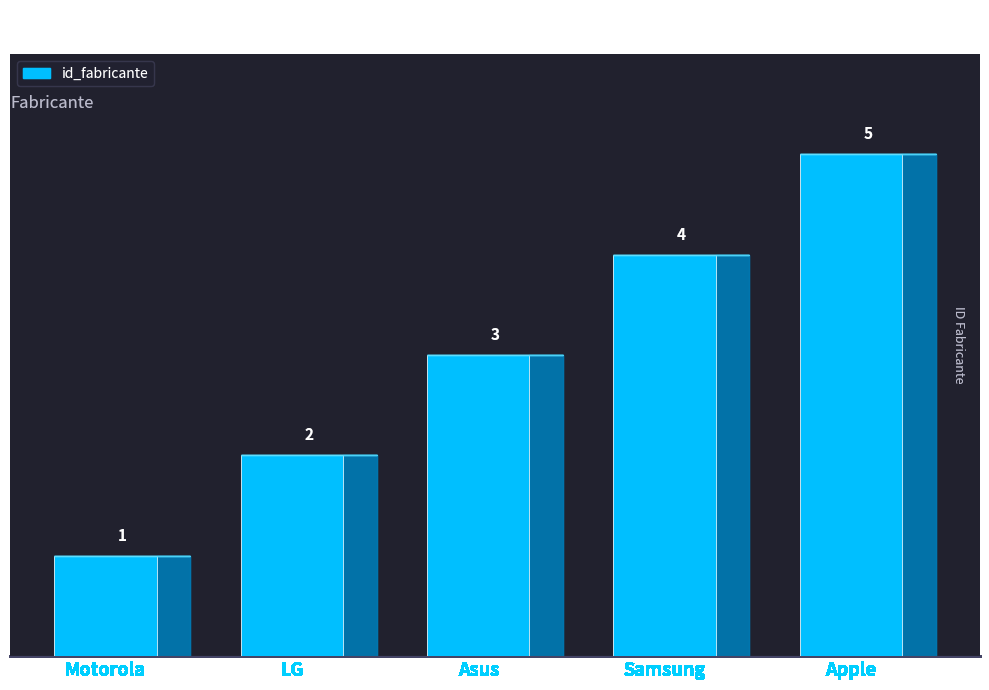

What is the approximate value at Apple?

5